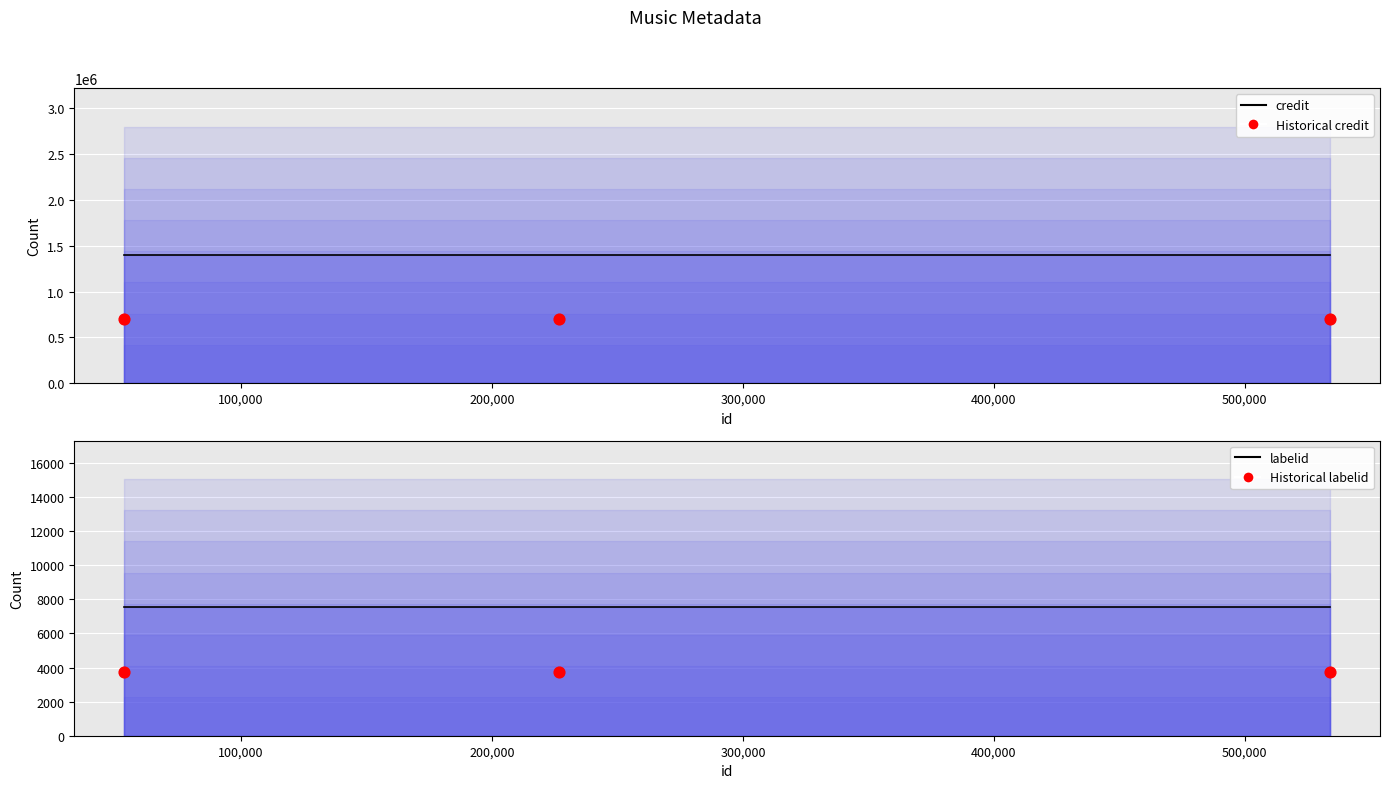

Which series reaches the minimum Y coordinate?

Historical labelid